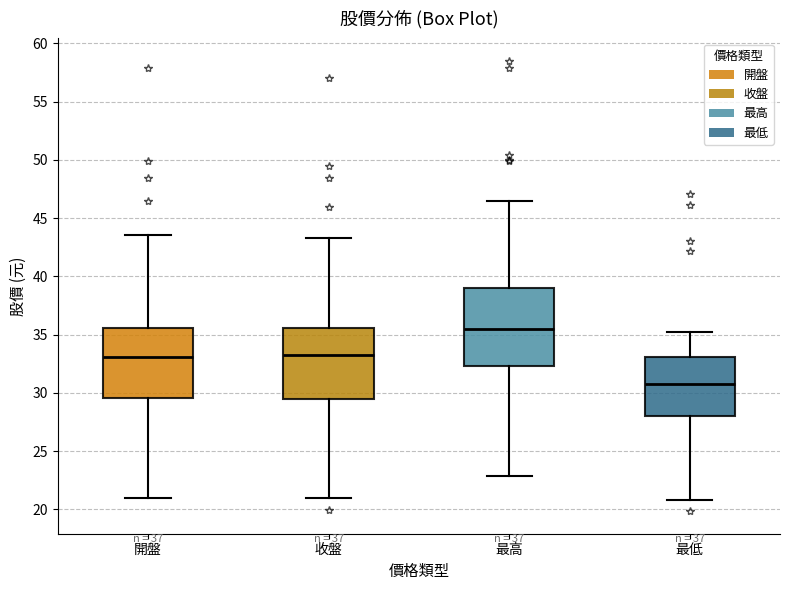

Which box is the tallest, from its lower edge to its upper edge?

最高